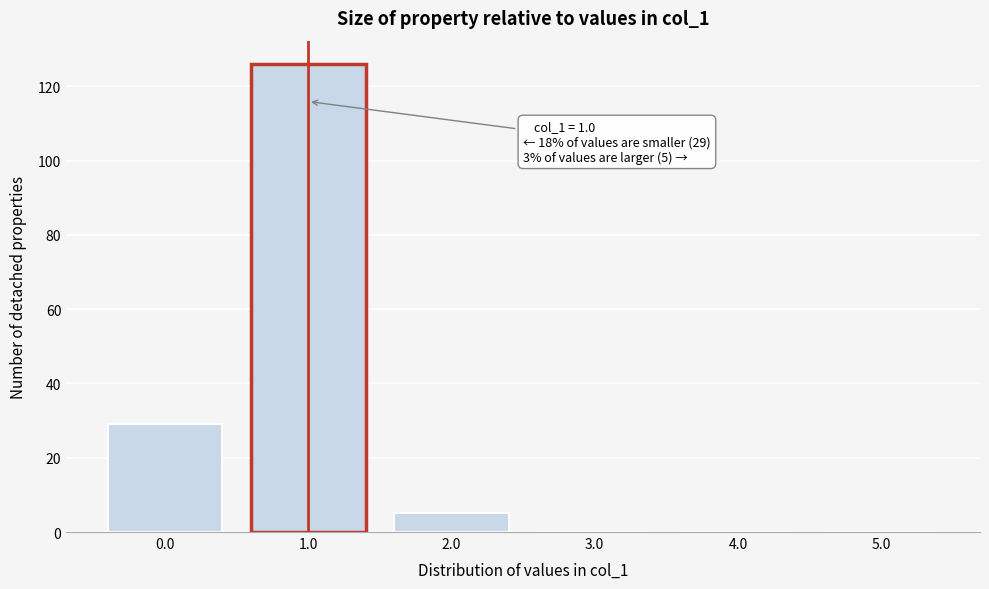

Reading right to left, list all the values displayed in this chart.

5.0=0	4.0=0	3.0=0	2.0=5	1.0=126	0.0=29